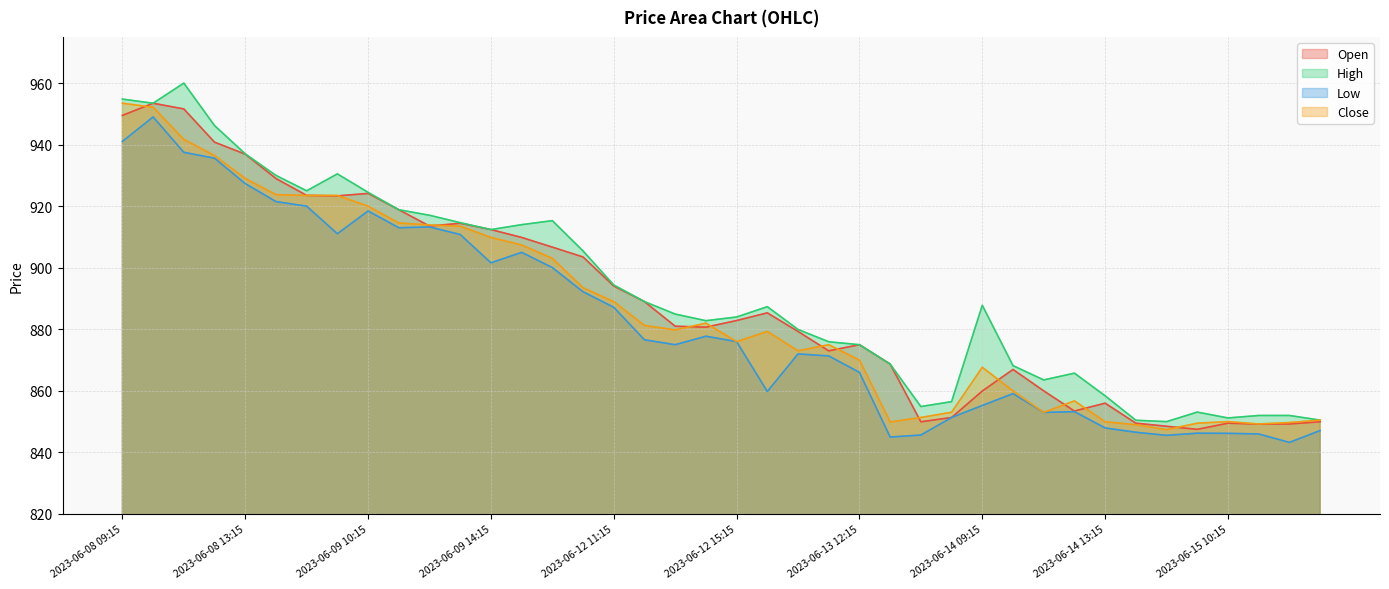

Reading left to right, what are all the values shown in this chart?

Open: 949.5	953.5	951.6	940.8	936.9	929.0	923.5	923.4	924.1	918.9	913.5	914.5	912.4	909.9	906.7	903.5	894.0	889.0	881.0	880.7	882.9	885.4	879.3	873.0	875.0	868.7	850.0	851.4	860.0	867.0	860.0	853.5	856.0	849.5	848.5	847.5	849.5	849.2	849.2	850.0
High: 954.8	953.5	960.0	946.2	937.0	930.0	925.0	930.5	924.5	918.9	917.0	914.6	912.4	914.0	915.3	905.5	894.4	889.0	885.0	882.8	884.0	887.4	880.0	876.0	875.0	868.7	854.9	856.5	887.8	868.2	863.5	865.8	858.4	850.5	850.0	853.1	851.2	852.0	852.0	850.5
Low: 941.0	949.0	937.5	935.6	927.4	921.5	920.0	911.0	918.5	913.0	913.2	910.8	901.6	905.0	900.0	892.2	887.1	876.6	875.0	877.8	876.0	859.8	872.0	871.4	866.0	845.0	845.6	851.4	855.2	859.1	853.0	853.2	848.0	846.5	845.5	846.2	846.2	846.0	843.2	847.1
Close: 953.5	952.1	941.7	936.5	929.0	923.8	923.5	923.5	920.0	914.5	913.9	913.5	909.9	907.4	903.0	893.5	889.0	881.2	879.8	882.0	876.0	879.3	873.0	875.0	870.0	849.9	851.4	853.0	867.6	860.0	853.0	856.8	850.0	849.0	847.4	849.5	850.0	849.2	849.7	850.5